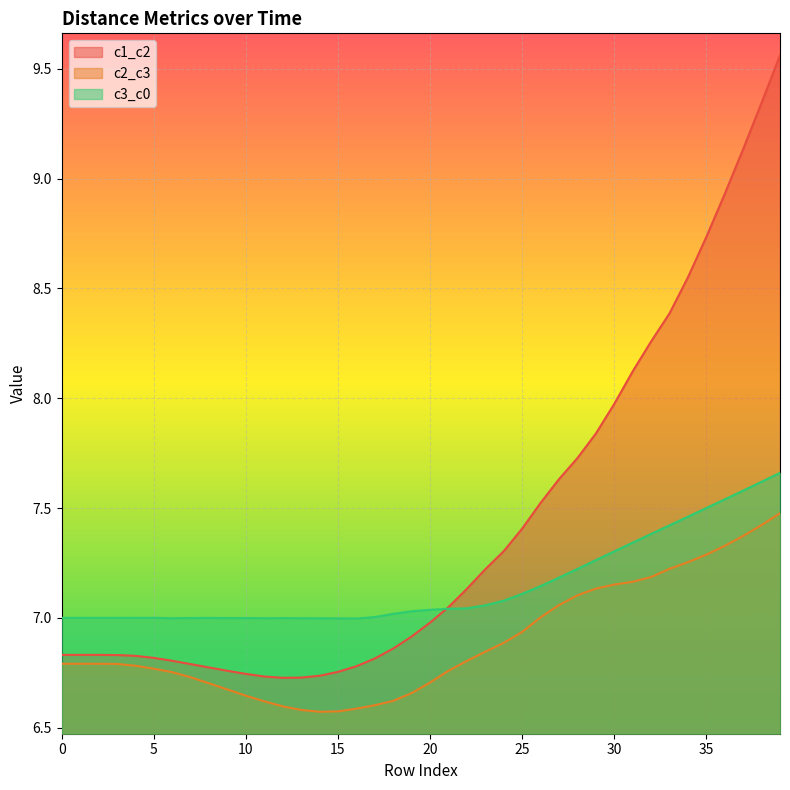

In c2_c3, how many points are lower than both neighbors (excluding endpoints)?

1